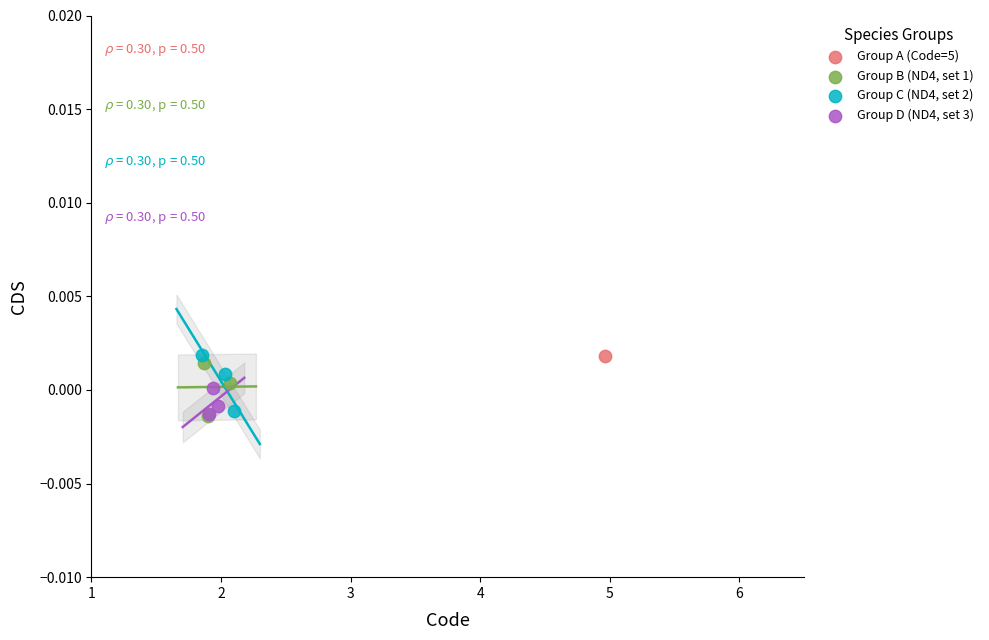

What are all the series names shown in the legend?

Group A (Code=5), Group B (ND4, set 1), Group C (ND4, set 2), Group D (ND4, set 3)